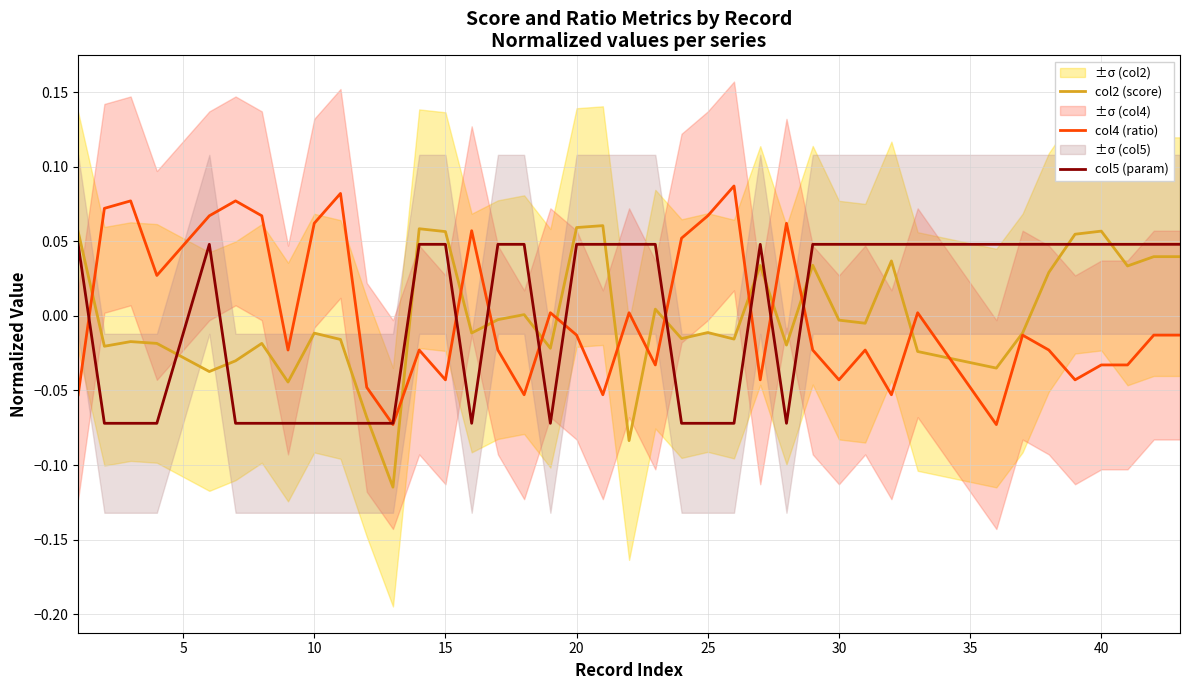

How many intersections are there between col2 (score) and col5 (param)?

13